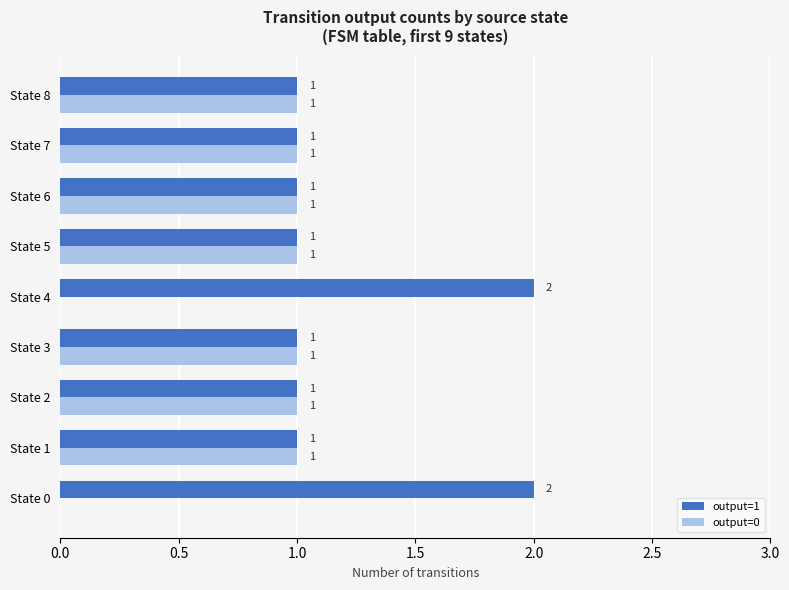

Which series has the largest total across all categories?

output=1